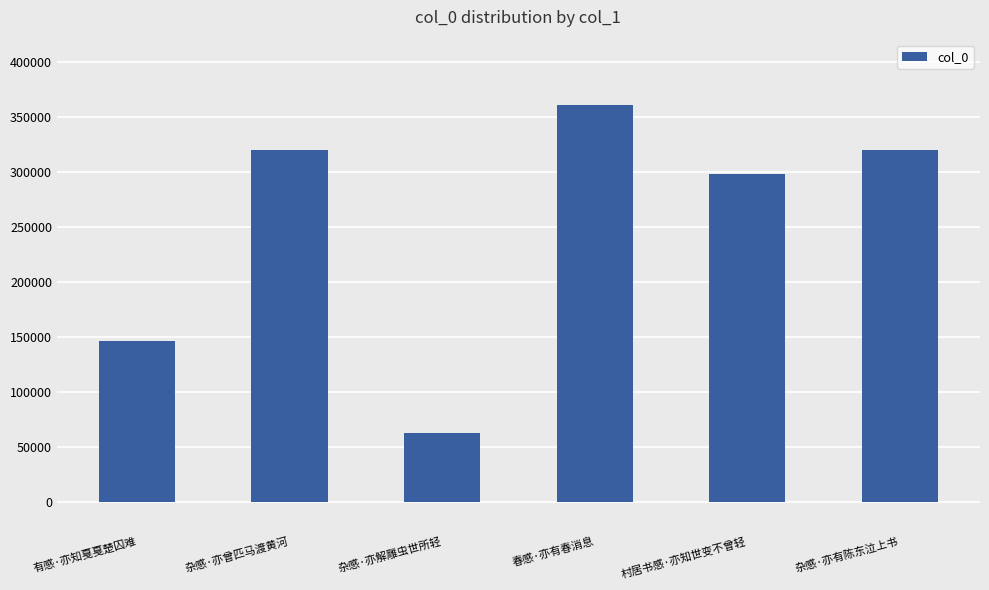

What is the sum of the values at 有感·亦知戛戛楚囚难 and 杂感·亦解雕虫世所轻?

208423